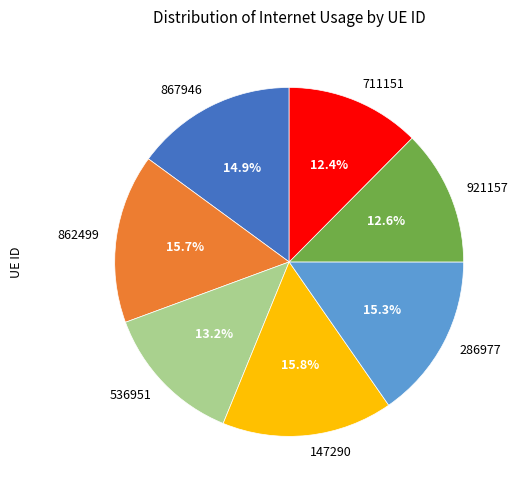

Which has a higher value, 536951 or 147290?

147290